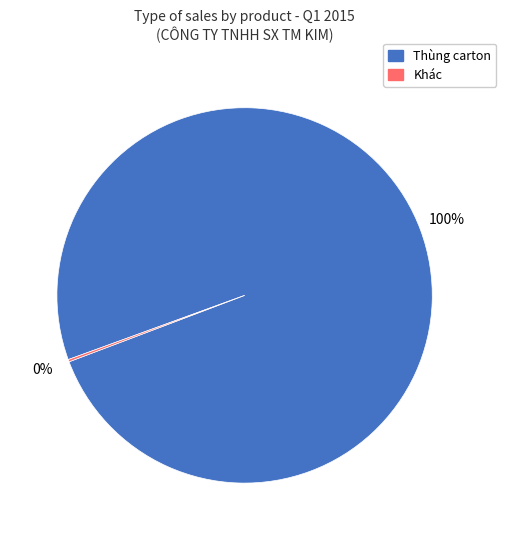

To the nearest percent, what is the difference between the largest and smallest slice percentages?

100%